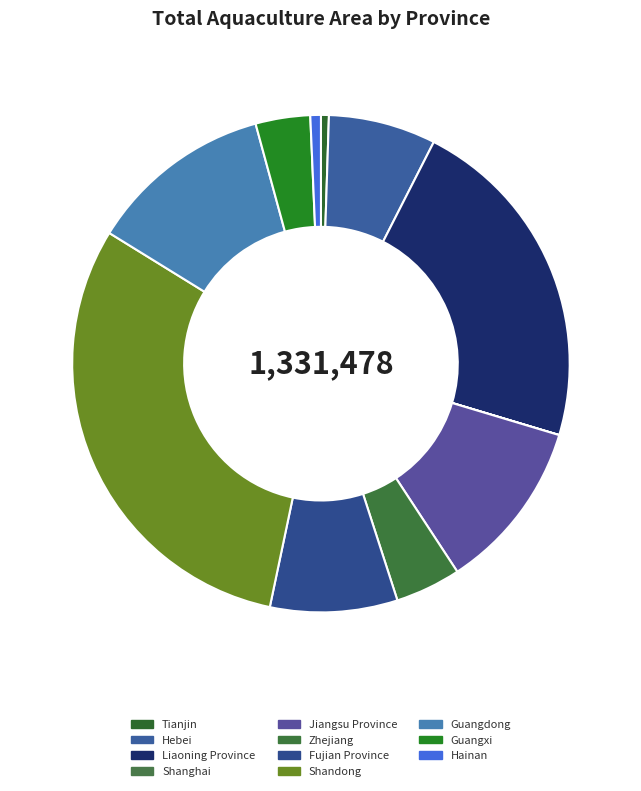

Is Shandong the majority of the pie?

No